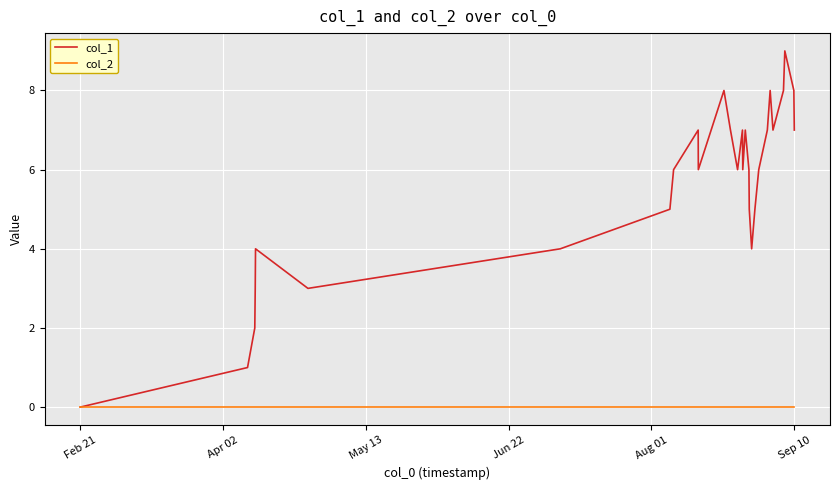

What is the greatest value displayed?

9